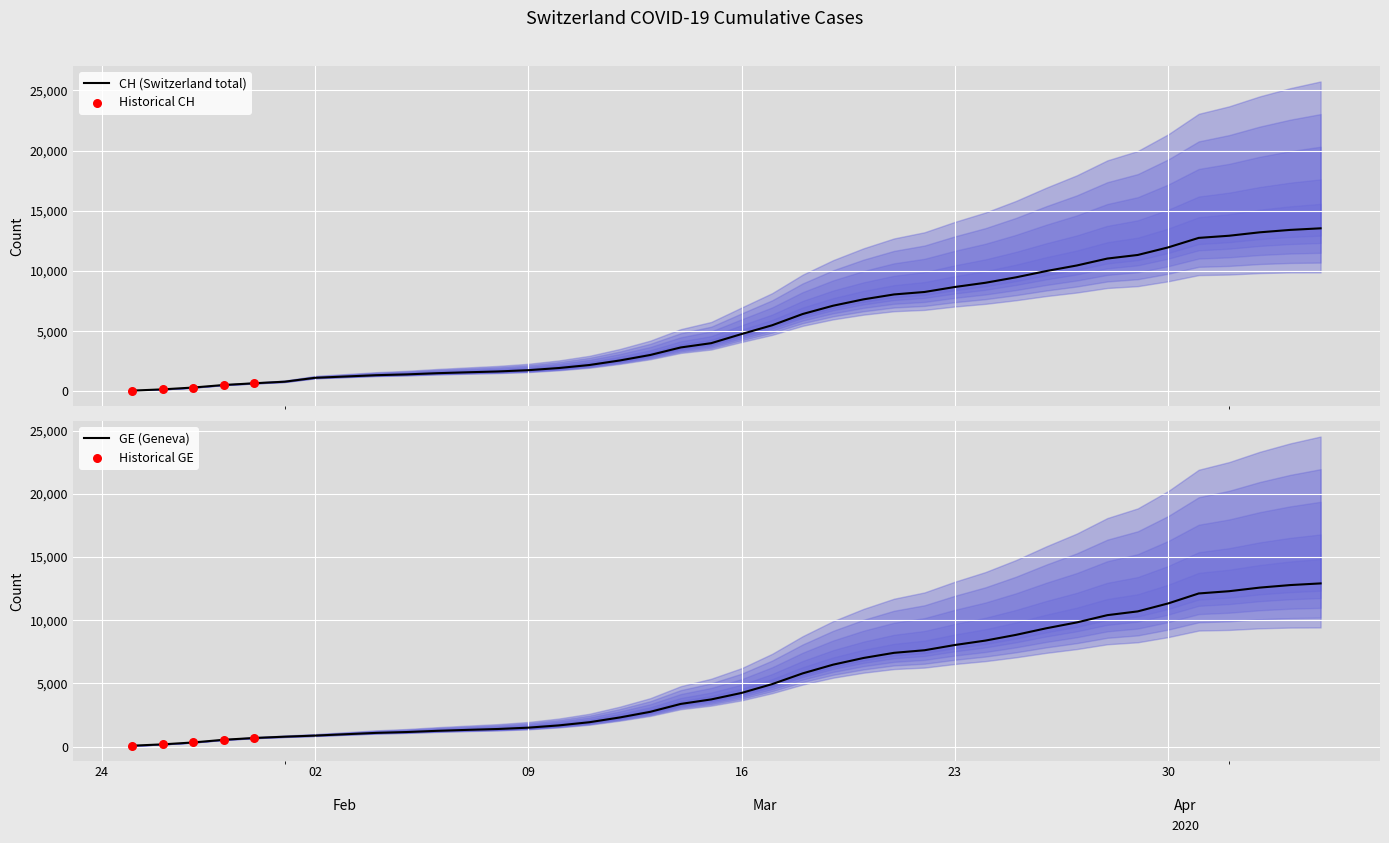

Which series contains the lowest Y value?

GE